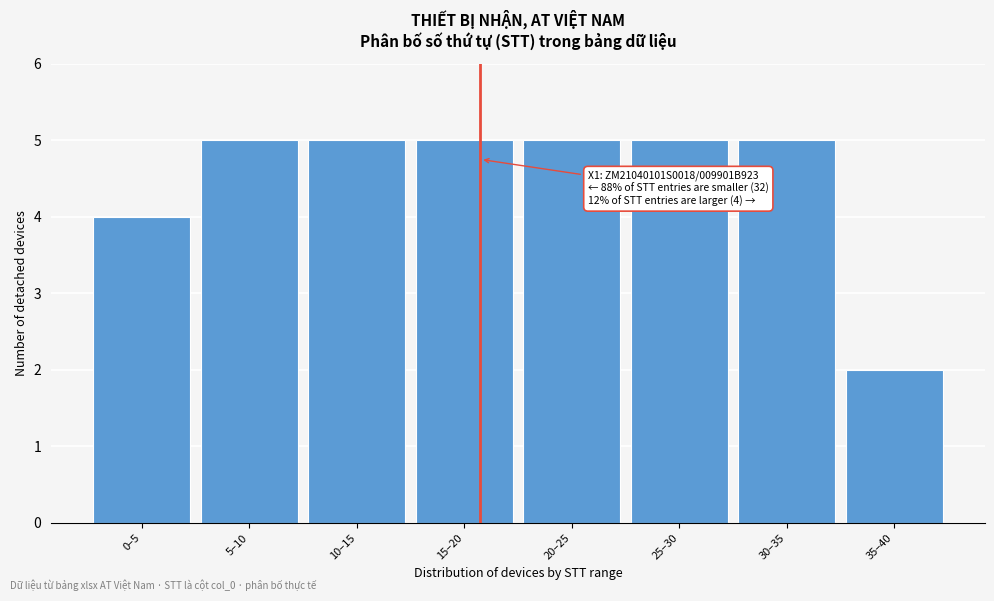

Reading right to left, list all the values displayed in this chart.

2	5	5	5	5	5	5	4